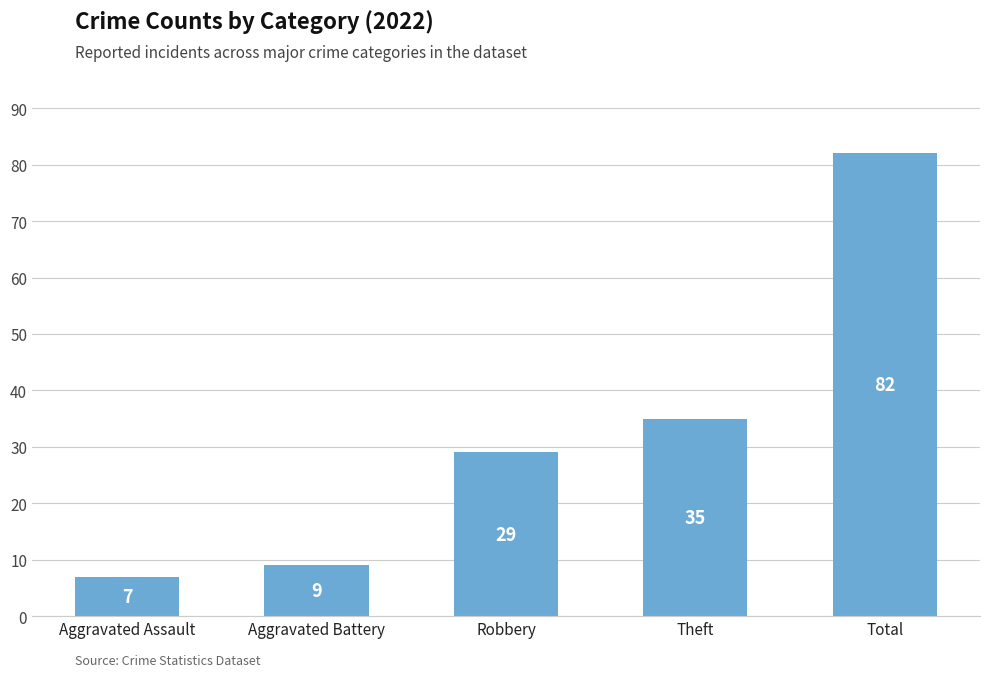

Approximately how many times larger is the value at Theft compared to Aggravated Battery?

3.9